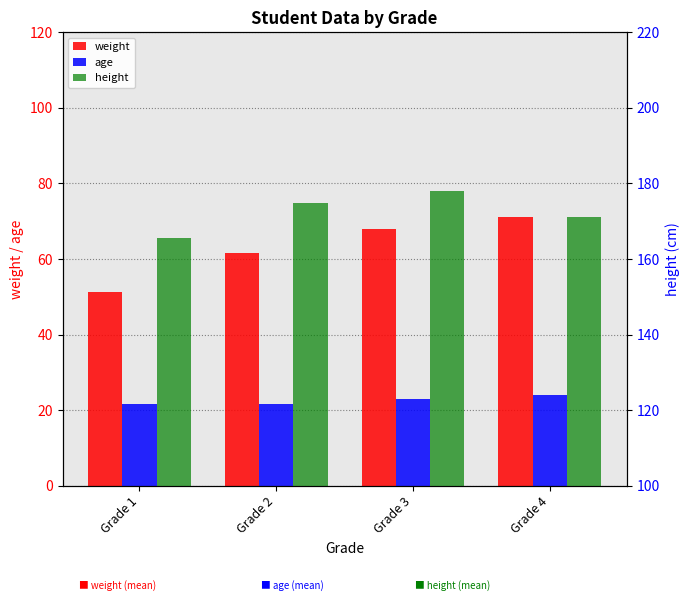

At which category is the sum across all series the highest?

Grade 3